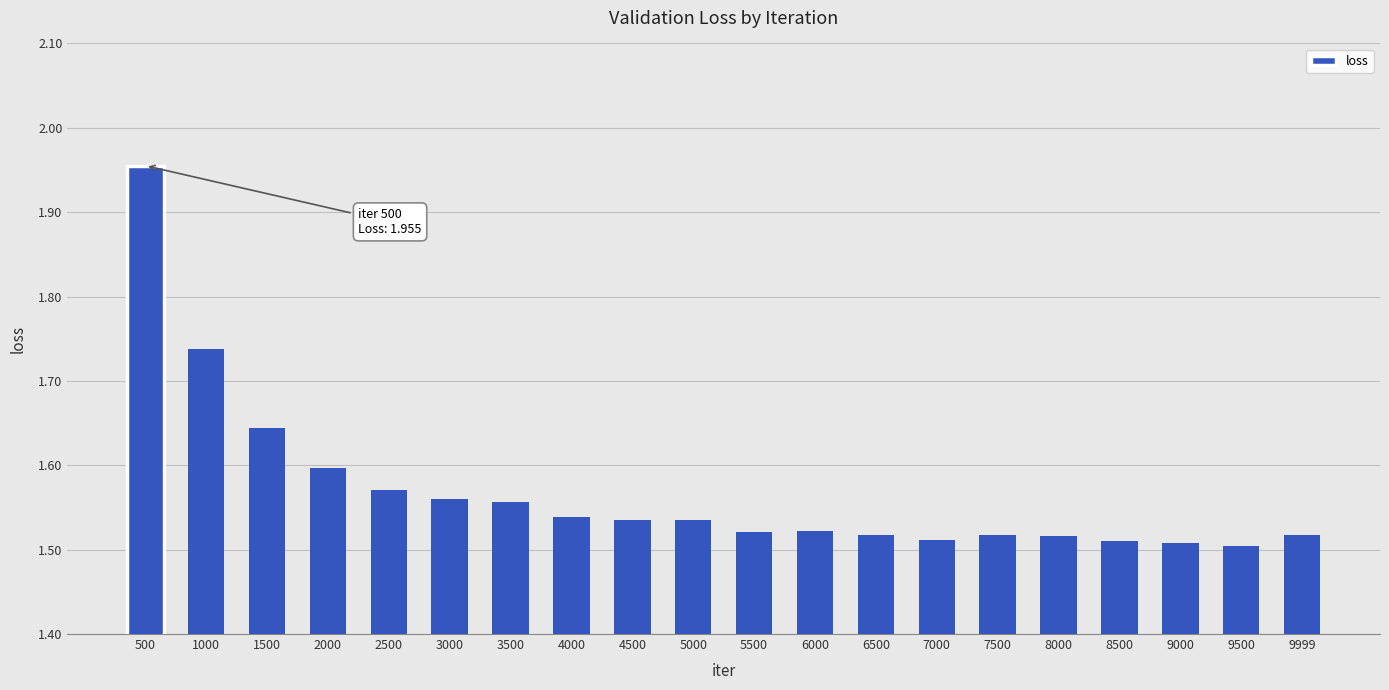

The chart shows a value of 1.5 at 6500. True or false?

True